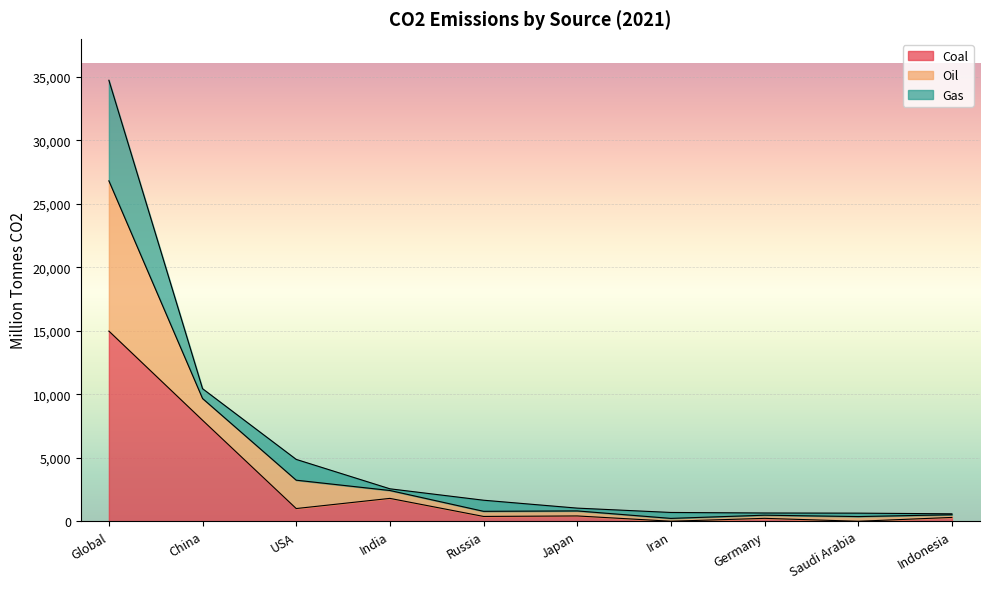

At which label is Oil closest to 17663?

China